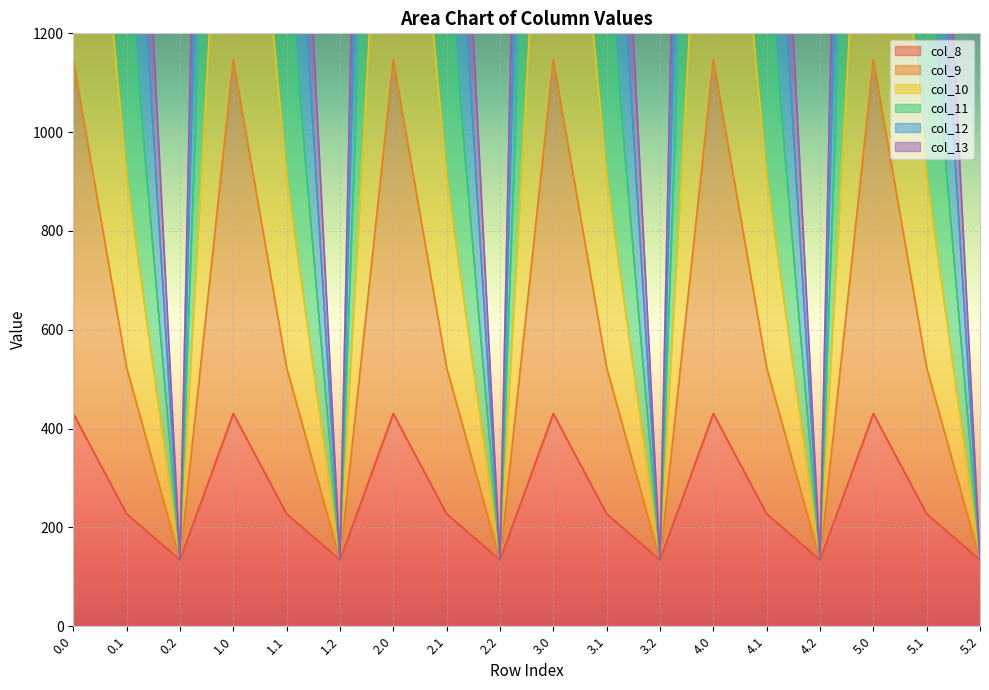

At 5.2, list the series in order from largest to smallest.

col_8, col_9, col_10, col_11, col_12, col_13